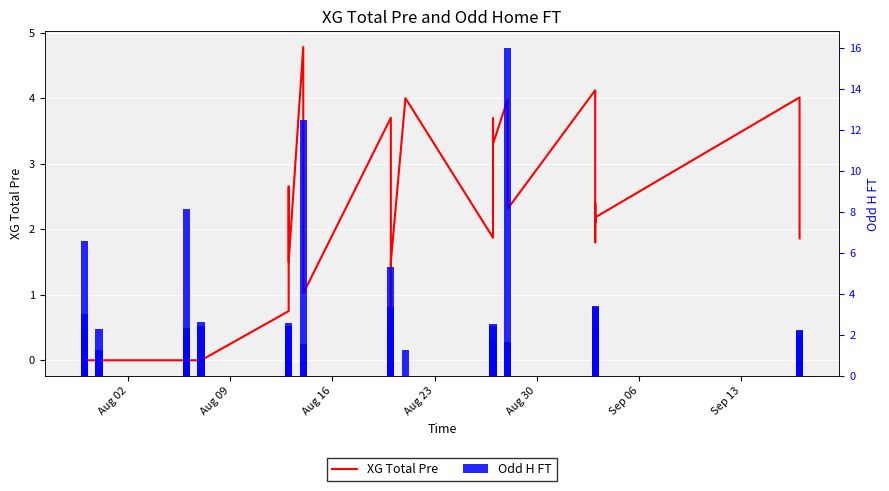

What is the average value of the XG Total Pre series?

1.7